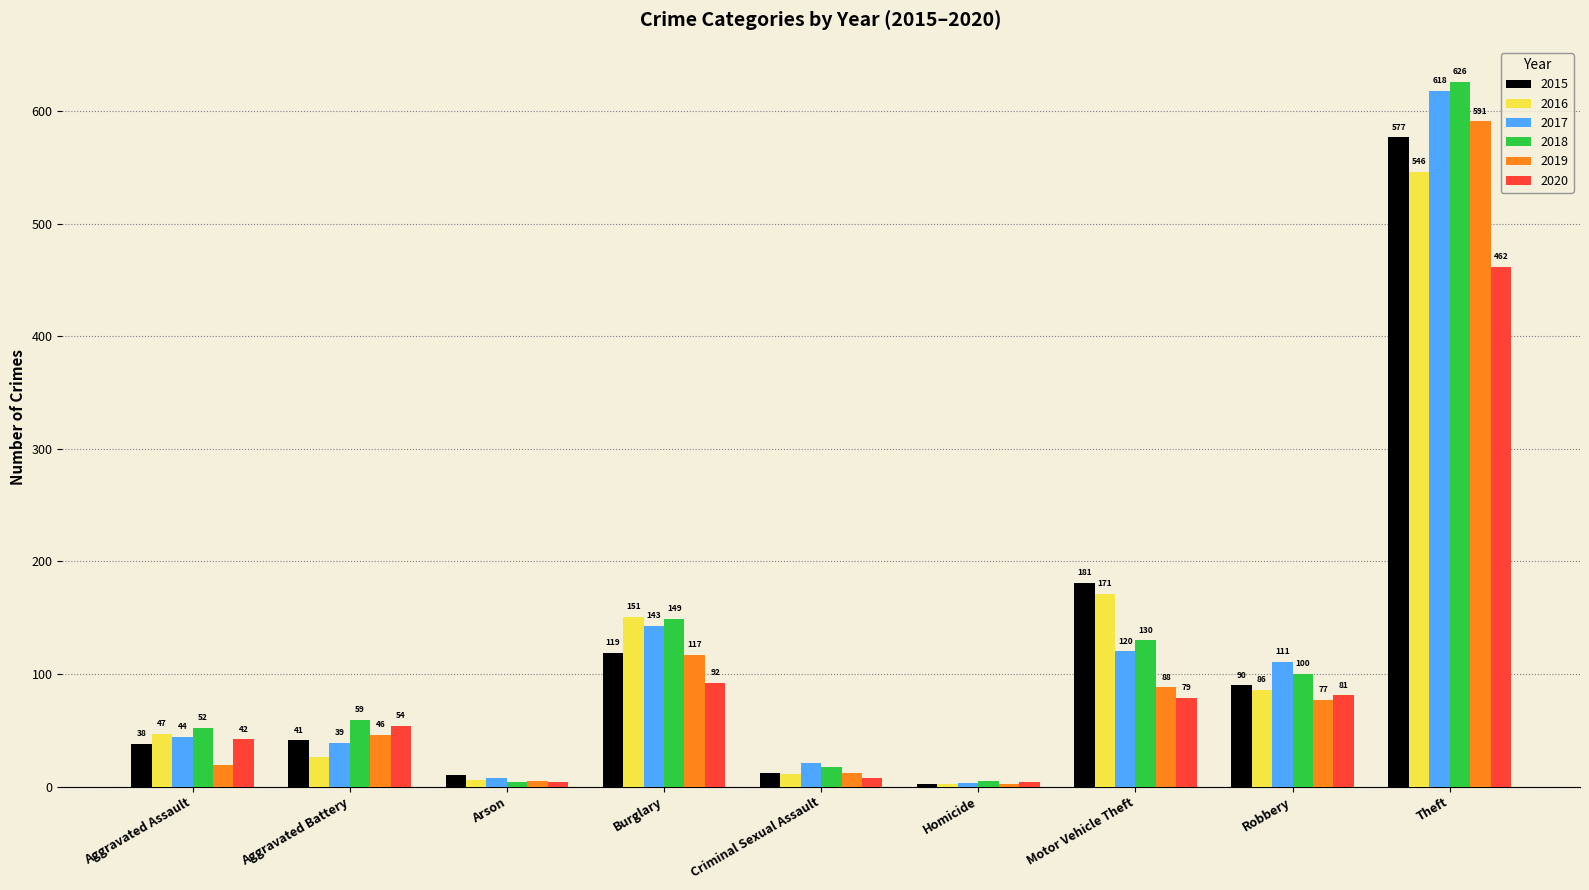

Is it true that 2020 equals 54 at Aggravated Battery?

True